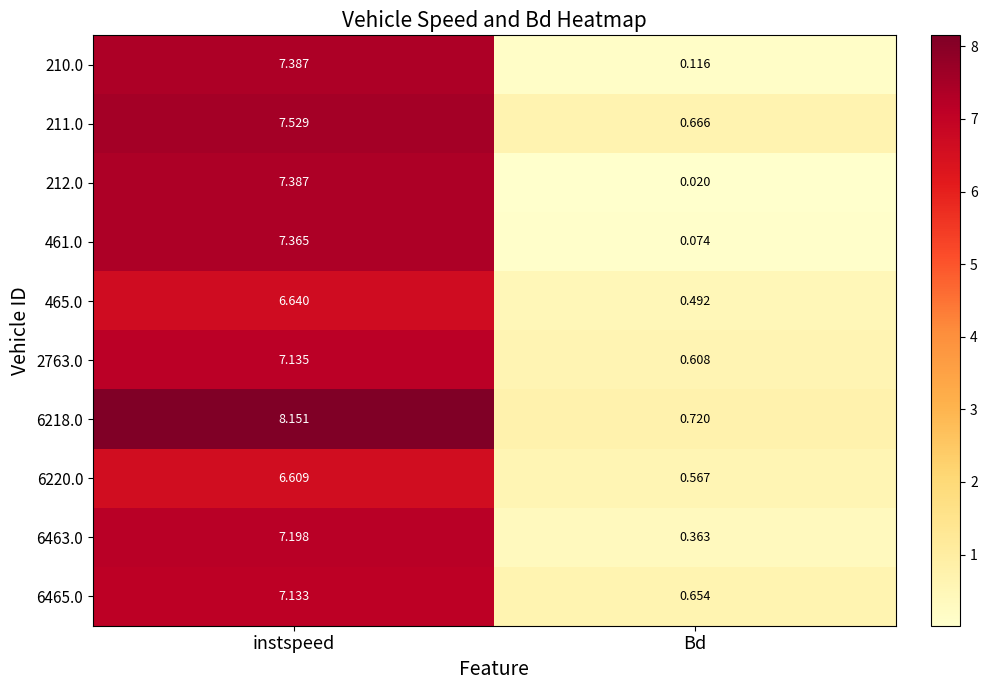

Which series has the largest range (max minus min)?

6218.0